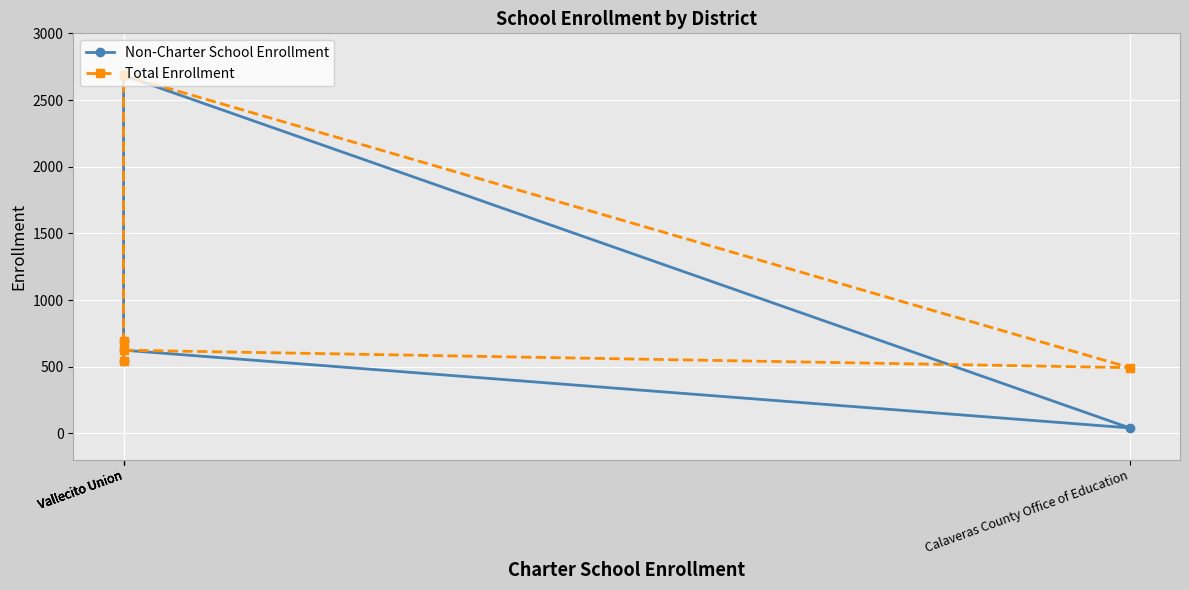

Which series has the largest total across all categories?

Total Enrollment